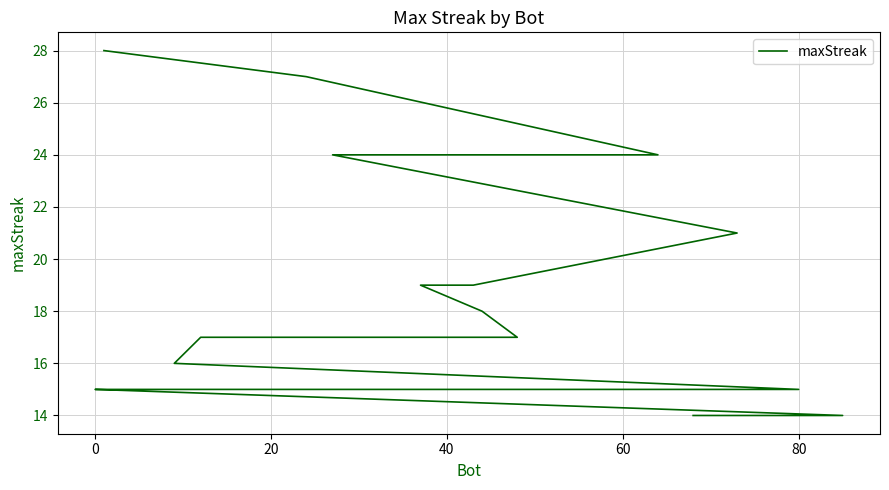

How many values exceed 17?

8